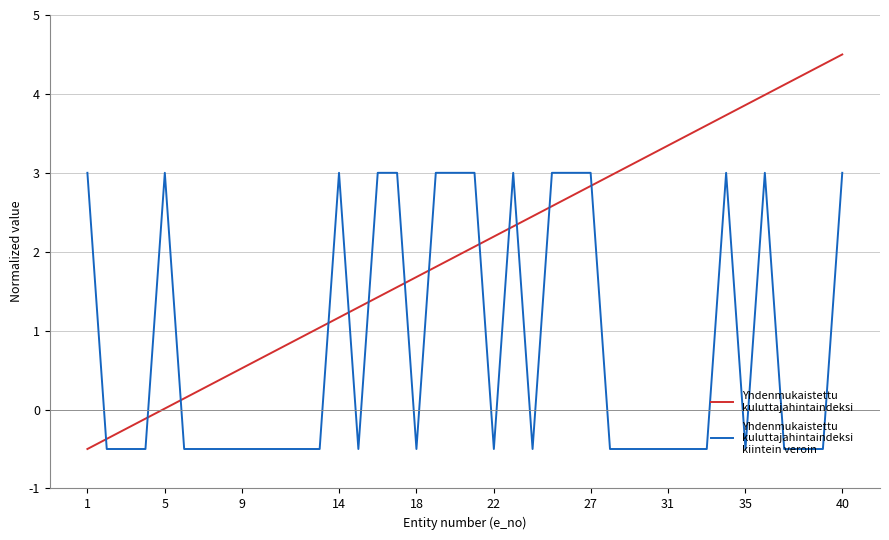

What is the maximum value shown in the chart?

4.5